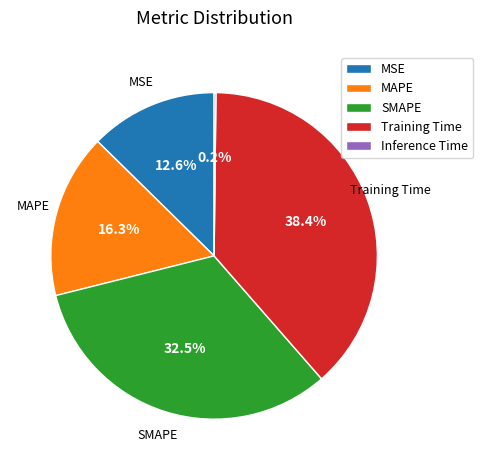

Which has a higher value, MSE or Training Time?

Training Time